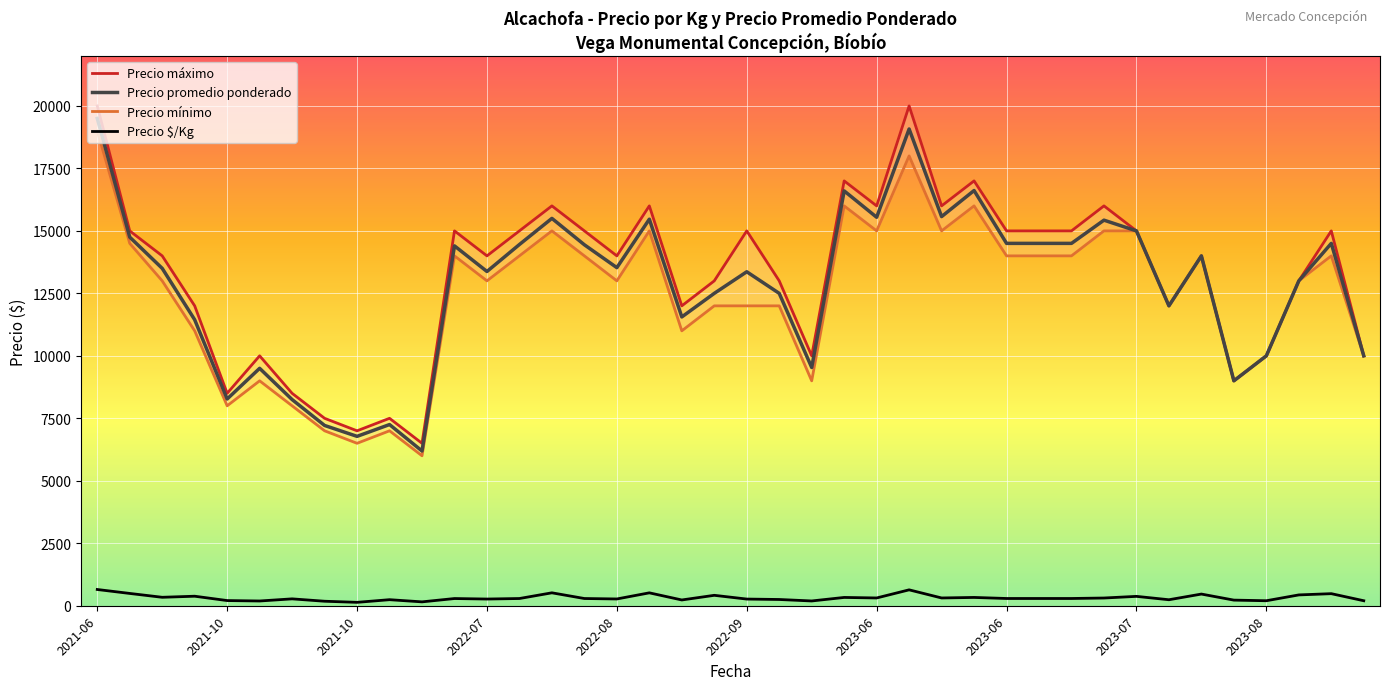

How many interior local peaks does the Precio $/Kg series have?

13